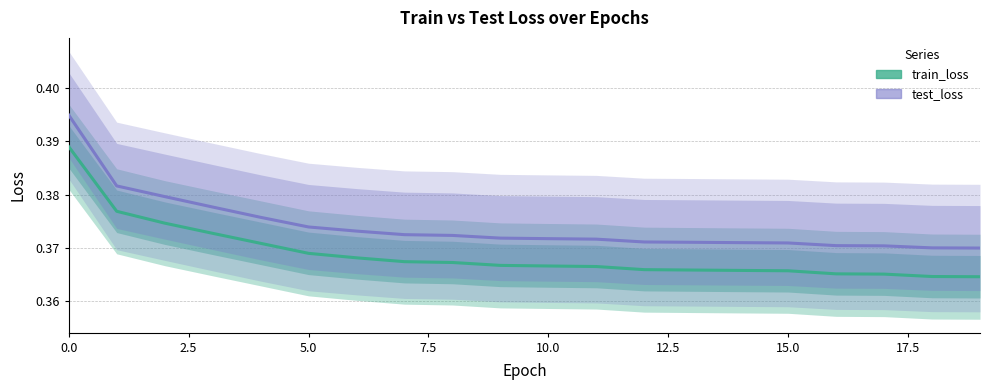

What is the greatest value displayed?

0.4